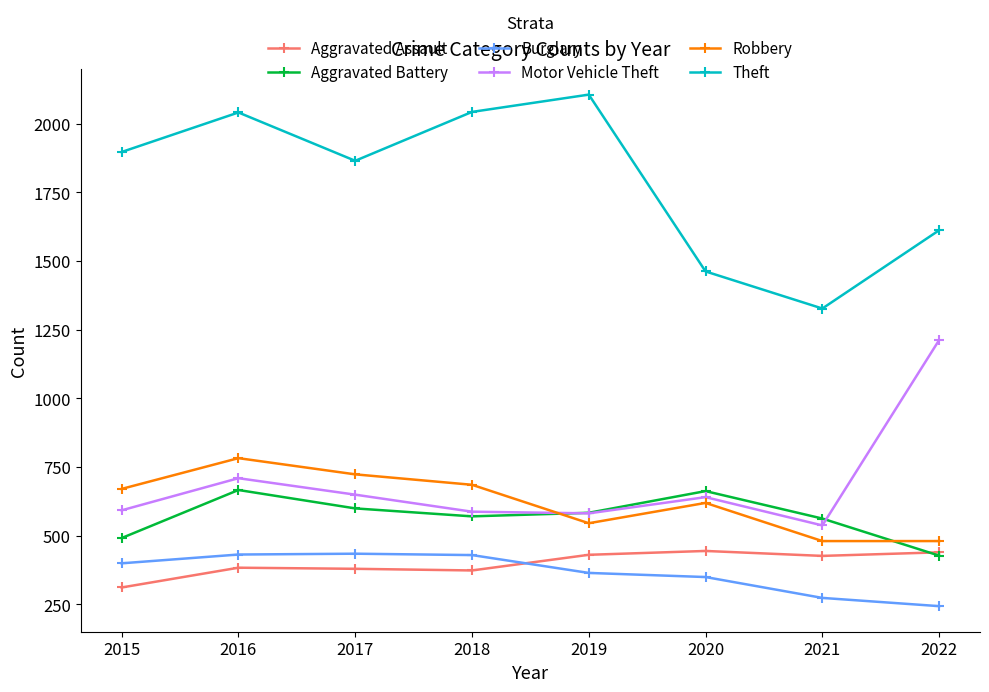

What is the value of the Motor Vehicle Theft point at the 6th from the left?

640